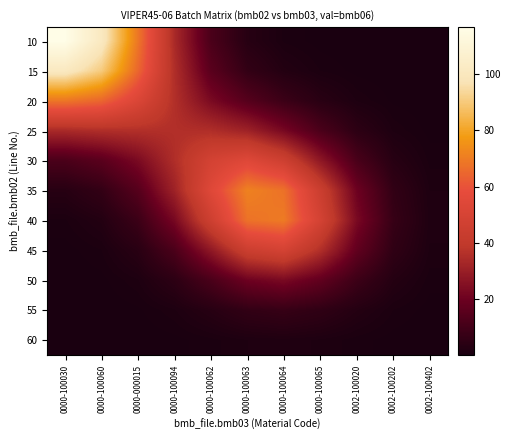

What is the difference between the highest and lowest values at 0000-100064?

68.8